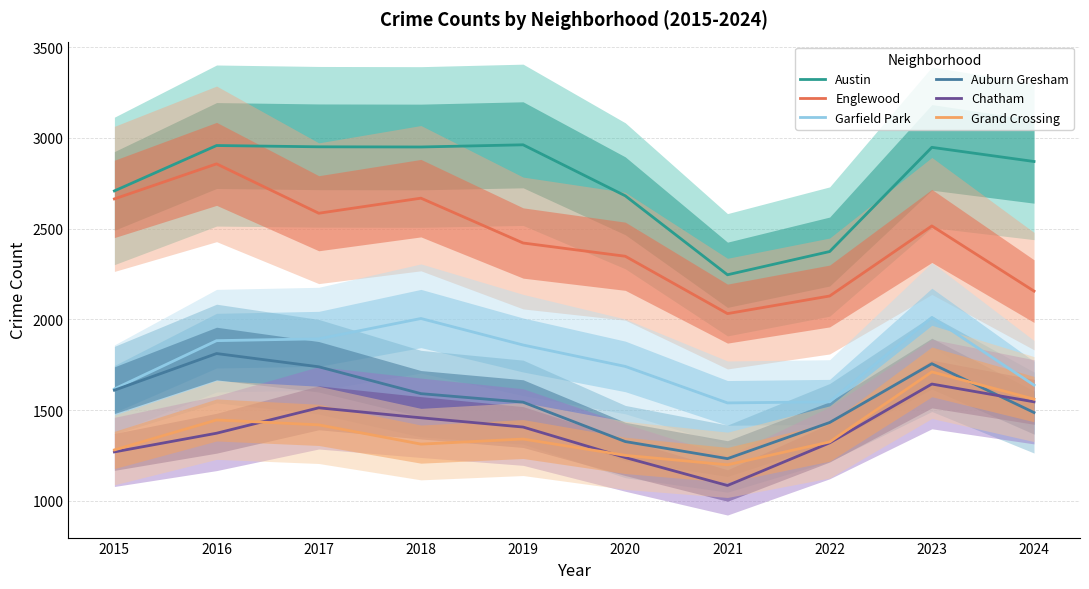

Which has a higher value, 2020 or 2024?

2024